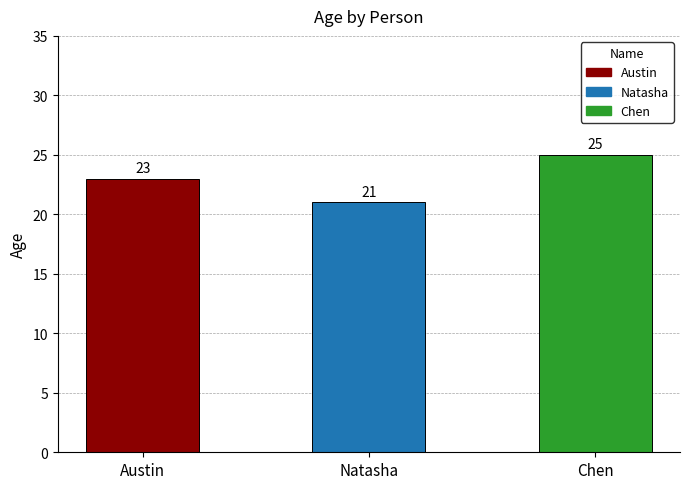

What is the smallest value displayed?

21